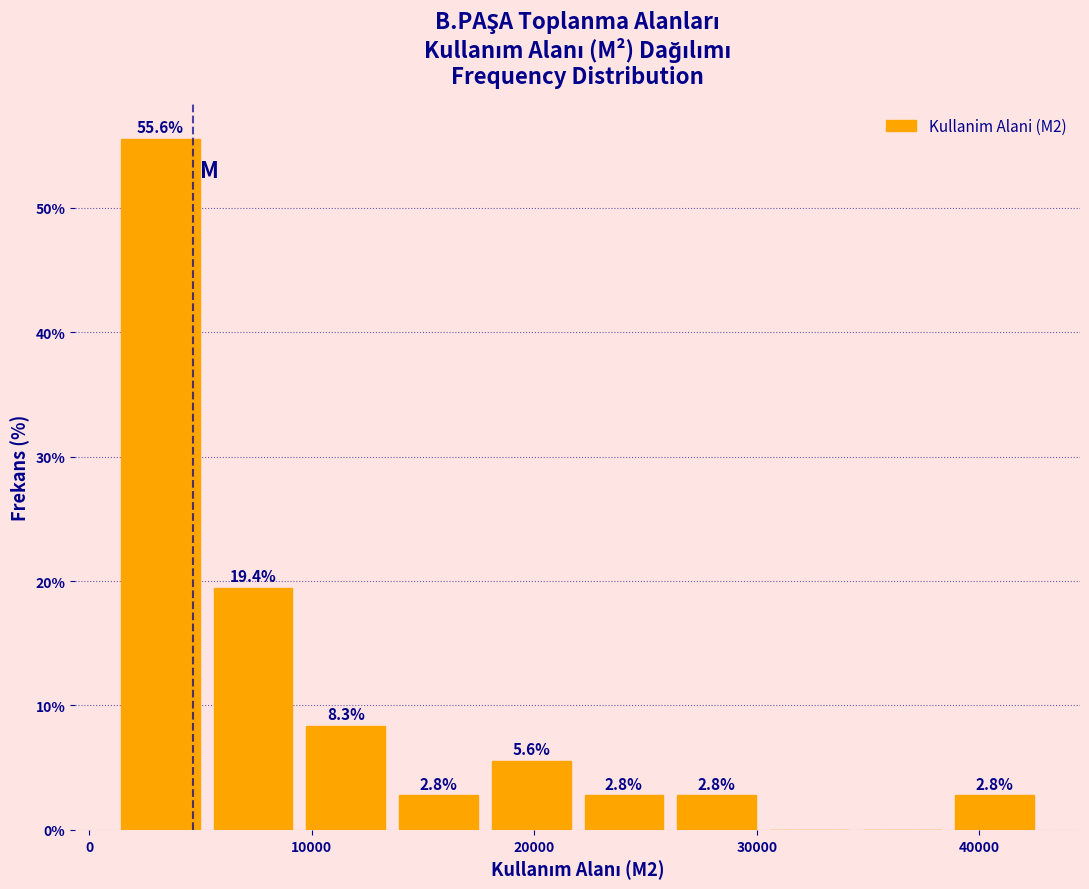

Over which range of the x-axis is the bar tallest?

1000 to 5000